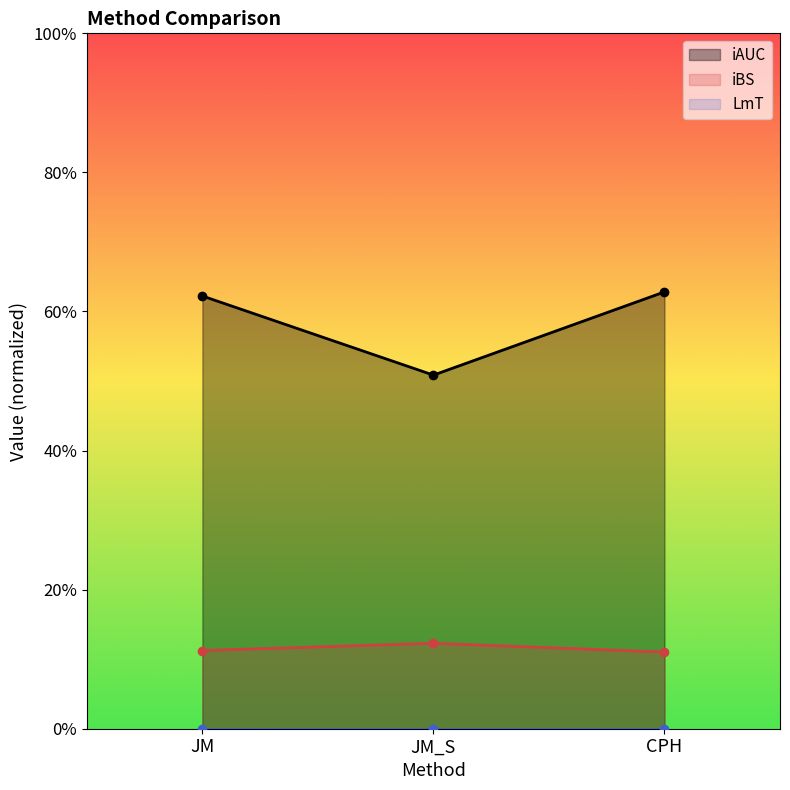

Is the value of iBS at JM_S greater than the value of iAUC at CPH?

No